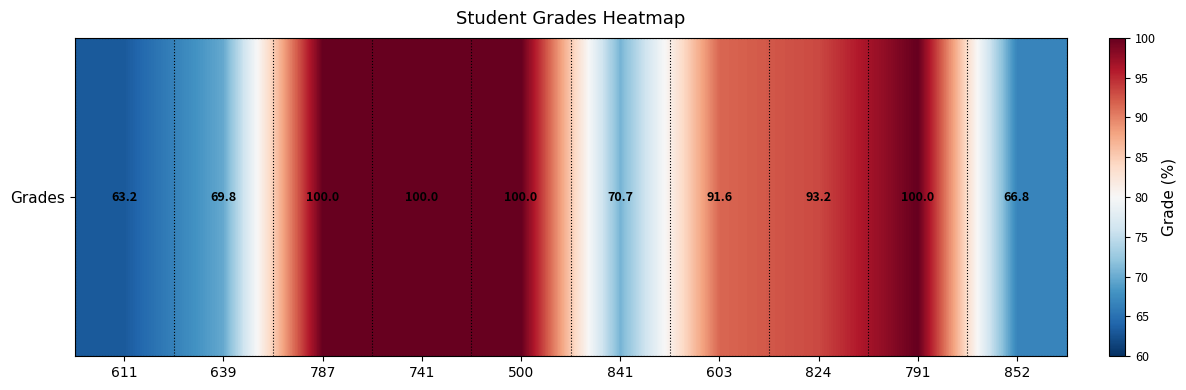

What is the change in value from 603 to 791?

+8.4